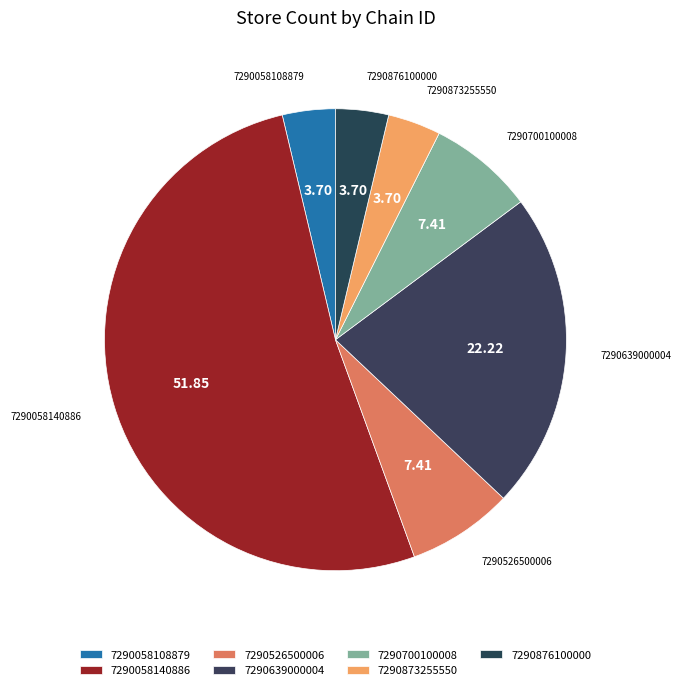

How many segments does this pie chart have?

7